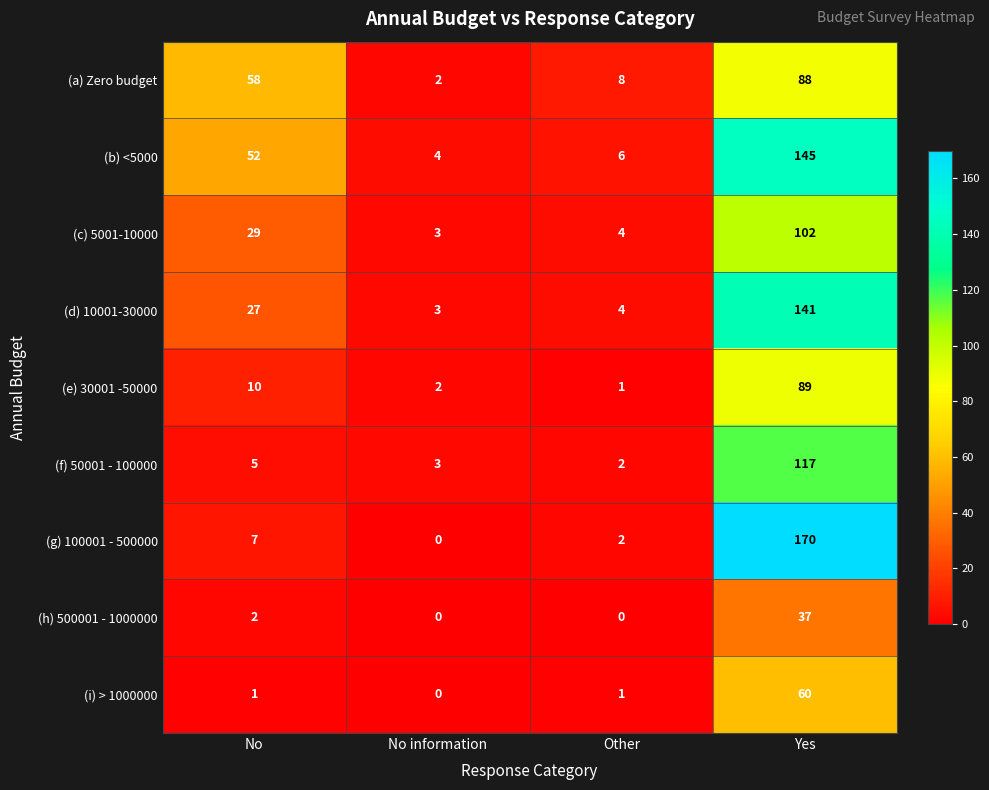

At which label is (b) <5000 closest to 74?

No